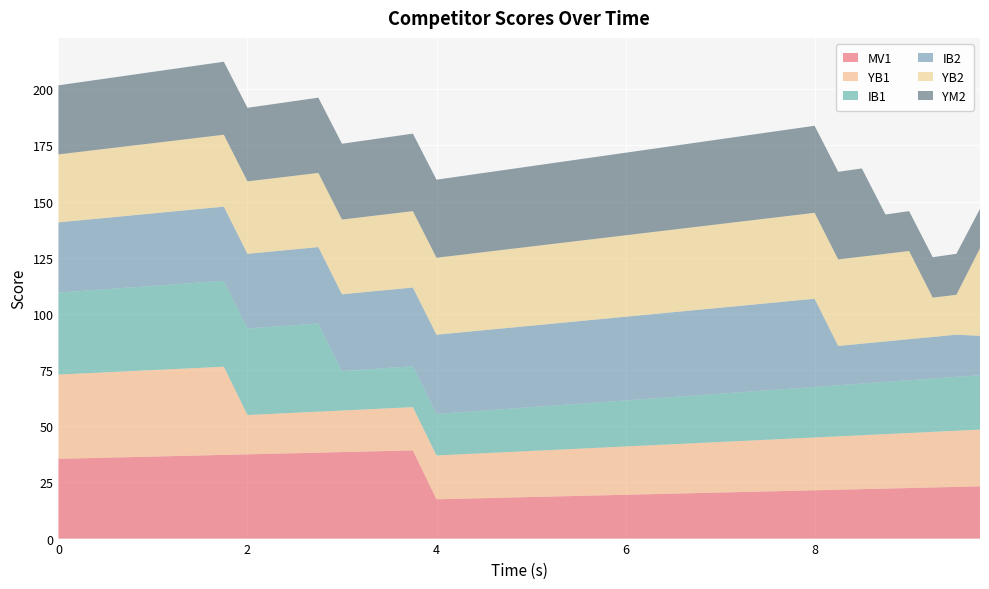

Reading left to right, extract all data points from this chart.

MV1: 0.0=35.5	0.25=35.8	0.5=36.0	0.75=36.2	1.0=36.5	1.25=36.8	1.5=37.0	1.75=37.2	2.0=37.5	2.25=37.8	2.5=38.0	2.75=38.2	3.0=38.5	3.25=38.8	3.5=39.0	3.75=39.2	4.0=17.5	4.25=17.8	4.5=18.0	4.75=18.2	5.0=18.5	5.25=18.8	5.5=19.0	5.75=19.2	6.0=19.5	6.25=19.8	6.5=20.0	6.75=20.2	7.0=20.5	7.25=20.8	7.5=21.0	7.75=21.2	8.0=21.5	8.25=21.8	8.5=22.0	8.75=22.2	9.0=22.5	9.25=22.8	9.5=23.0	9.75=23.2
YB1: 0.0=37.5	0.25=37.8	0.5=38.0	0.75=38.2	1.0=38.5	1.25=38.8	1.5=39.0	1.75=39.2	2.0=17.5	2.25=17.8	2.5=18.0	2.75=18.2	3.0=18.5	3.25=18.8	3.5=19.0	3.75=19.2	4.0=19.5	4.25=19.8	4.5=20.0	4.75=20.2	5.0=20.5	5.25=20.8	5.5=21.0	5.75=21.2	6.0=21.5	6.25=21.8	6.5=22.0	6.75=22.2	7.0=22.5	7.25=22.8	7.5=23.0	7.75=23.2	8.0=23.5	8.25=23.8	8.5=24.0	8.75=24.2	9.0=24.5	9.25=24.8	9.5=25.0	9.75=25.2
IB1: 0.0=36.5	0.25=36.8	0.5=37.0	0.75=37.2	1.0=37.5	1.25=37.8	1.5=38.0	1.75=38.2	2.0=38.5	2.25=38.8	2.5=39.0	2.75=39.2	3.0=17.5	3.25=17.8	3.5=18.0	3.75=18.2	4.0=18.5	4.25=18.8	4.5=19.0	4.75=19.2	5.0=19.5	5.25=19.8	5.5=20.0	5.75=20.2	6.0=20.5	6.25=20.8	6.5=21.0	6.75=21.2	7.0=21.5	7.25=21.8	7.5=22.0	7.75=22.2	8.0=22.5	8.25=22.8	8.5=23.0	8.75=23.2	9.0=23.5	9.25=23.8	9.5=24.0	9.75=24.2
IB2: 0.0=31.2	0.25=31.5	0.5=31.8	0.75=32.0	1.0=32.2	1.25=32.5	1.5=32.8	1.75=33.0	2.0=33.2	2.25=33.5	2.5=33.8	2.75=34.0	3.0=34.2	3.25=34.5	3.5=34.8	3.75=35.0	4.0=35.2	4.25=35.5	4.5=35.8	4.75=36.0	5.0=36.2	5.25=36.5	5.5=36.8	5.75=37.0	6.0=37.2	6.25=37.5	6.5=37.8	6.75=38.0	7.0=38.2	7.25=38.5	7.5=38.8	7.75=39.0	8.0=39.2	8.25=17.5	8.5=17.8	8.75=18.0	9.0=18.2	9.25=18.5	9.5=18.8	9.75=17.5
YB2: 0.0=30.2	0.25=30.5	0.5=30.8	0.75=31.0	1.0=31.2	1.25=31.5	1.5=31.8	1.75=32.0	2.0=32.2	2.25=32.5	2.5=32.8	2.75=33.0	3.0=33.2	3.25=33.5	3.5=33.8	3.75=34.0	4.0=34.2	4.25=34.5	4.5=34.8	4.75=35.0	5.0=35.2	5.25=35.5	5.5=35.8	5.75=36.0	6.0=36.2	6.25=36.5	6.5=36.8	6.75=37.0	7.0=37.2	7.25=37.5	7.5=37.8	7.75=38.0	8.0=38.2	8.25=38.5	8.5=38.8	8.75=39.0	9.0=39.2	9.25=17.5	9.5=17.8	9.75=39.0
YM2: 0.0=30.8	0.25=31.0	0.5=31.2	0.75=31.5	1.0=31.8	1.25=32.0	1.5=32.2	1.75=32.5	2.0=32.8	2.25=33.0	2.5=33.2	2.75=33.5	3.0=33.8	3.25=34.0	3.5=34.2	3.75=34.5	4.0=34.8	4.25=35.0	4.5=35.2	4.75=35.5	5.0=35.8	5.25=36.0	5.5=36.2	5.75=36.5	6.0=36.8	6.25=37.0	6.5=37.2	6.75=37.5	7.0=37.8	7.25=38.0	7.5=38.2	7.75=38.5	8.0=38.8	8.25=39.0	8.5=39.2	8.75=17.5	9.0=17.8	9.25=18.0	9.5=18.2	9.75=17.5